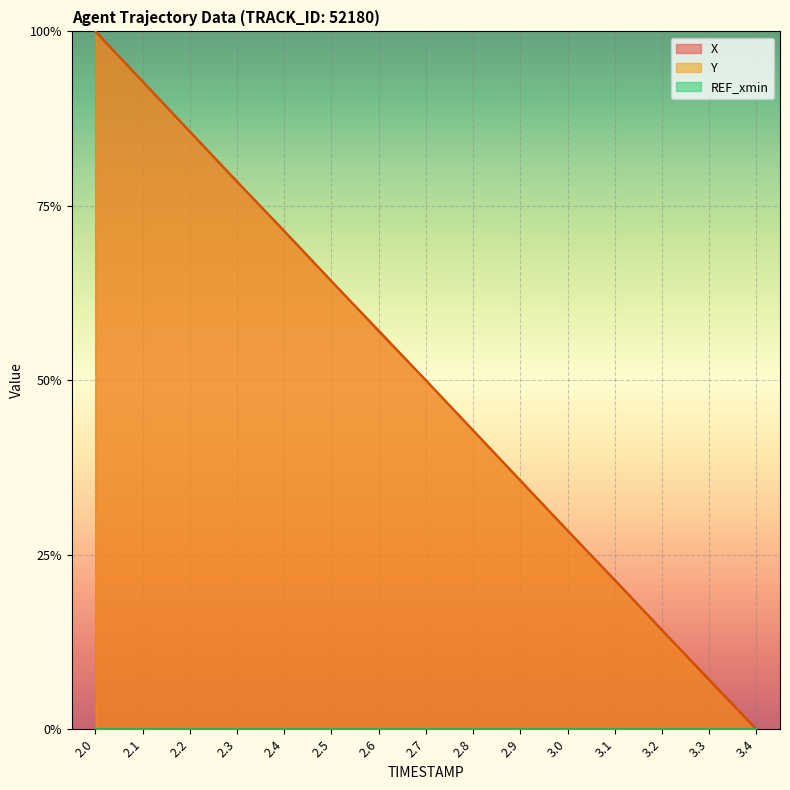

What is the label of the 3rd point from the right?

3.2